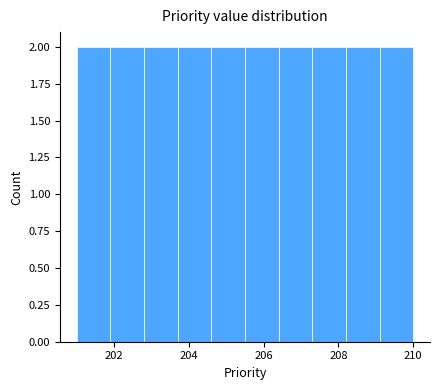

Reading left to right, transcribe this chart: for each bar, give the range it covers on the x-axis and its height. Neither the bar edges nor the heights are printed on the chart, so give them approximately, as read against the axes.

201.0 to 201.9: 2
201.9 to 202.8: 2
202.8 to 203.7: 2
203.7 to 204.6: 2
204.6 to 205.5: 2
205.5 to 206.4: 2
206.4 to 207.3: 2
207.3 to 208.2: 2
208.2 to 209.1: 2
209.1 to 210.0: 2